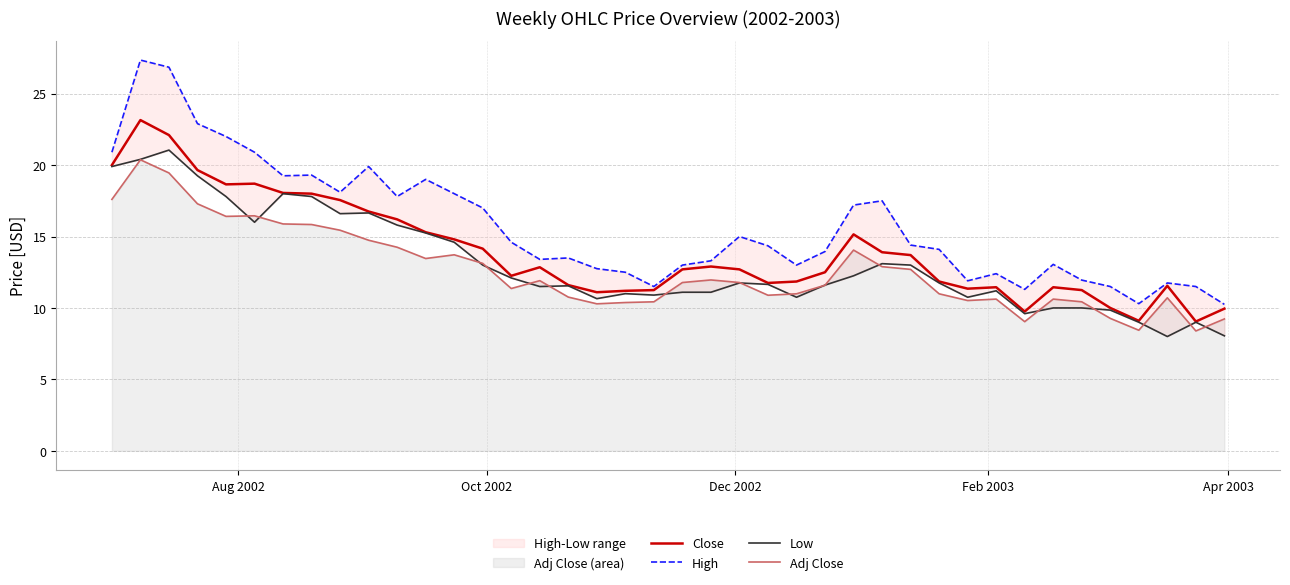

True or false: Adj Close and Close cross at least once.

False